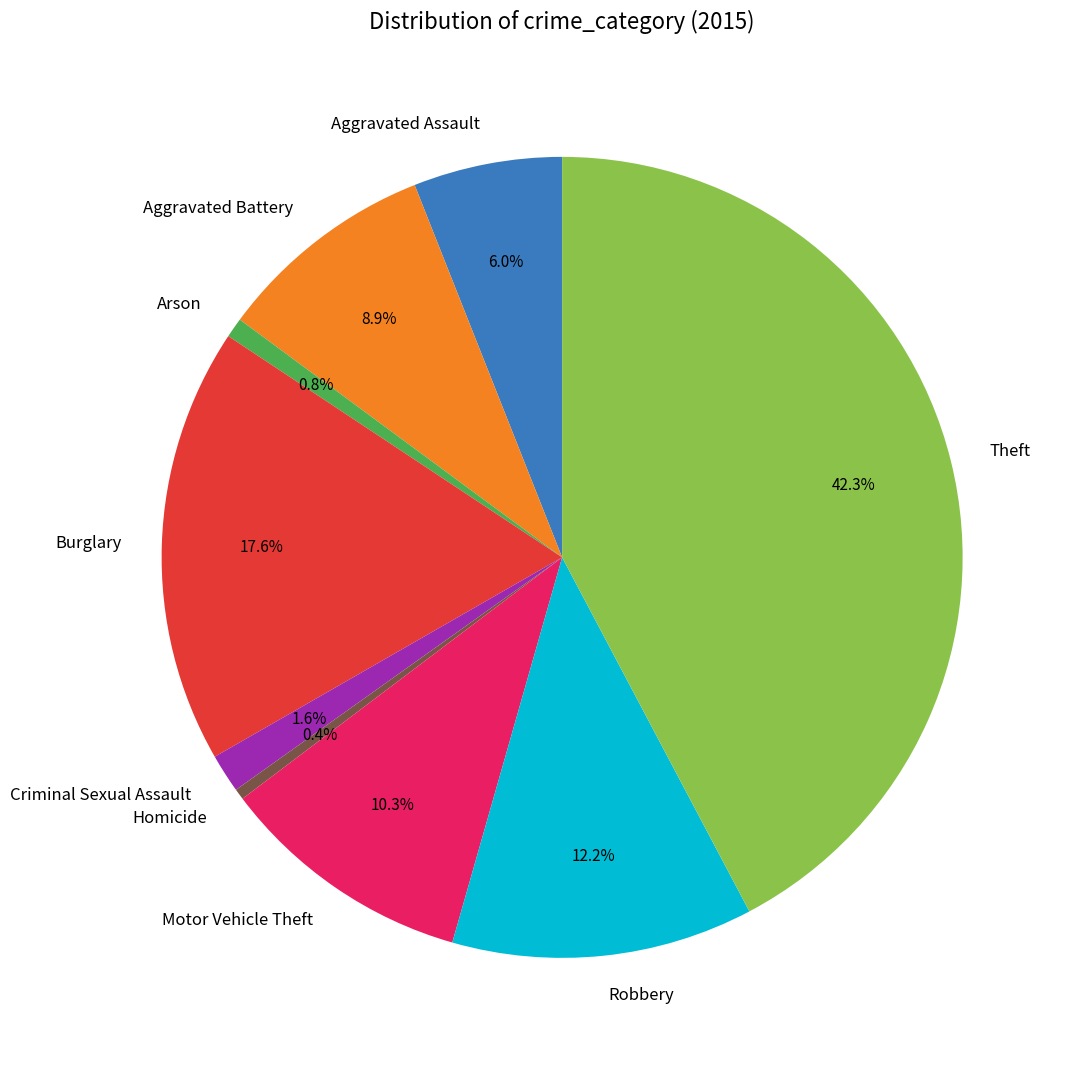

To the nearest percent, what is the difference between the Robbery and Motor Vehicle Theft slice percentages?

2%